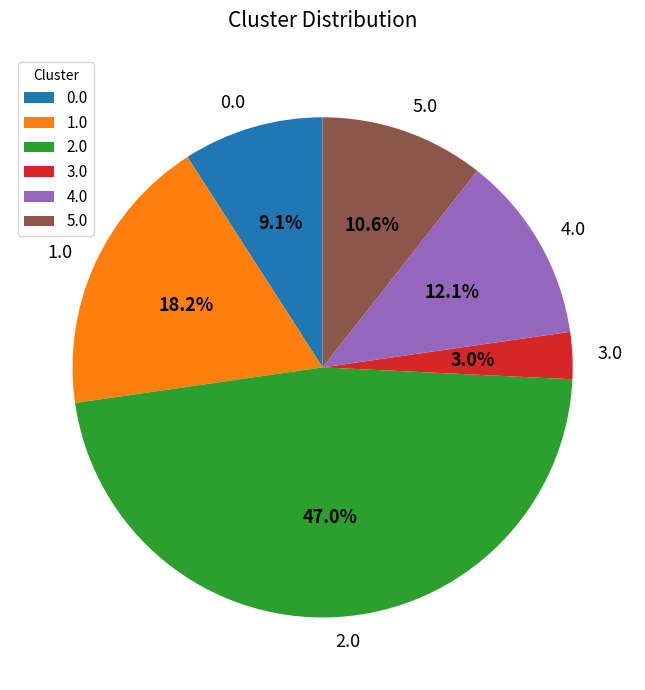

To the nearest percent, what percentage of the pie is 0.0?

9%